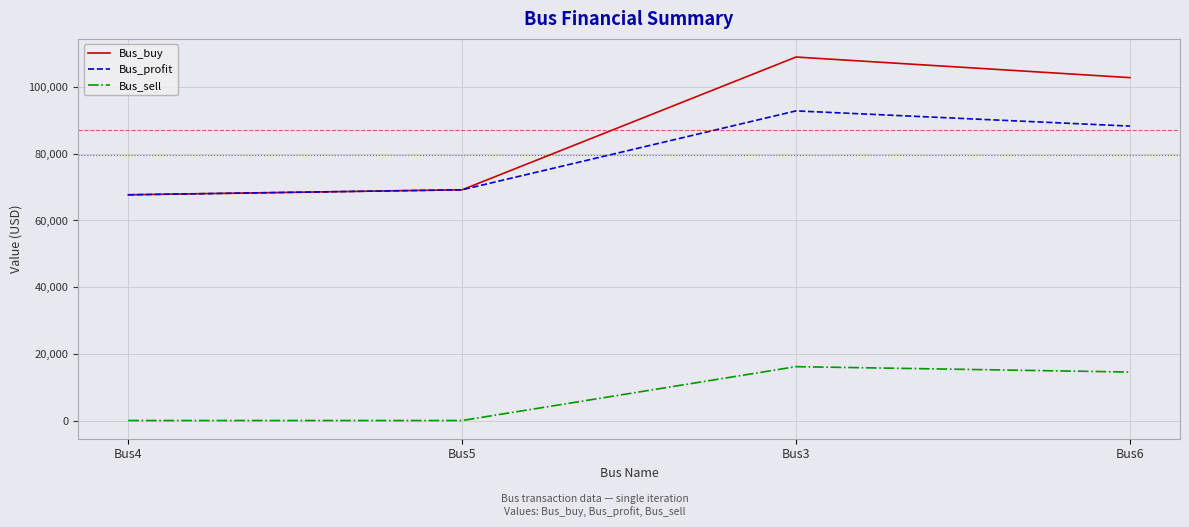

At which label does Bus_buy first exceed 102829?

Bus3